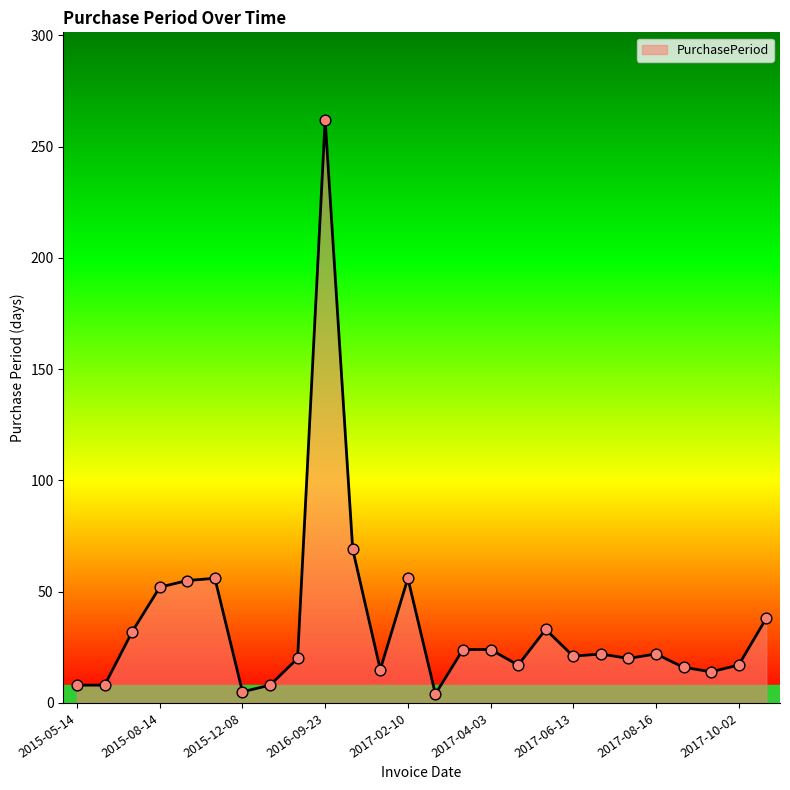

What is the difference between the maximum and minimum values?

258